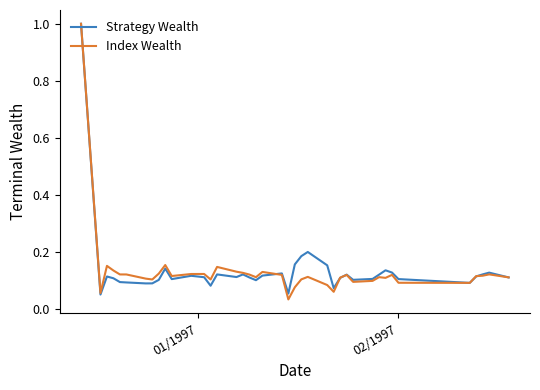

What is the highest value of the Strategy Wealth series?

1.0